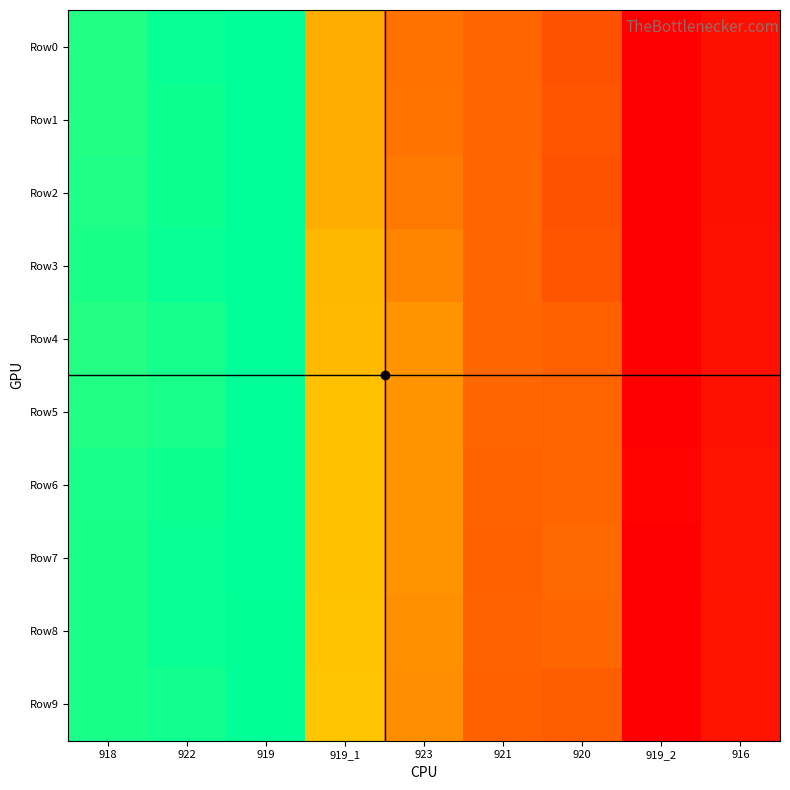

Which series changed the most between 921 and 916?

Row2